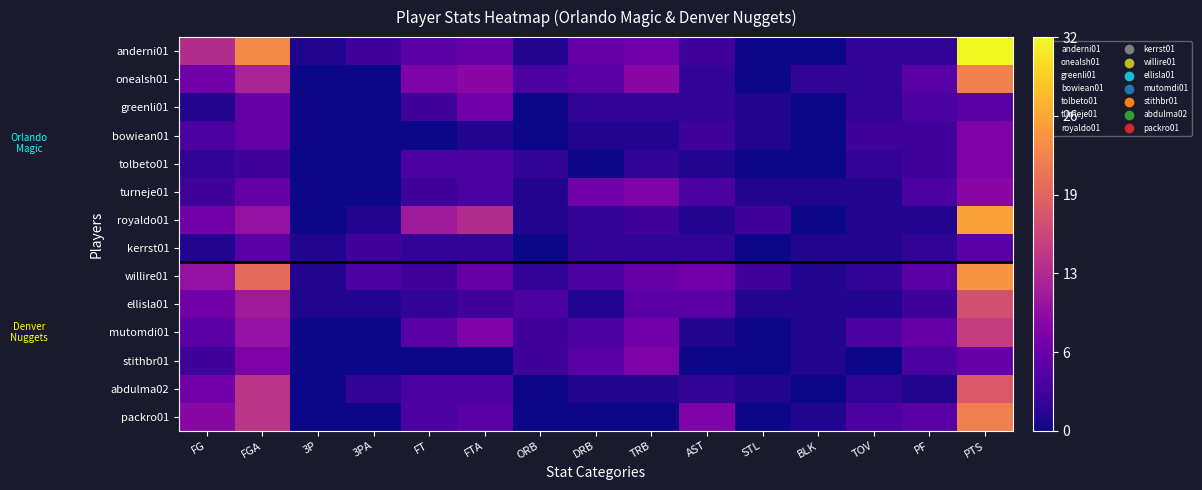

What is the difference between the highest and lowest values at FT?

11